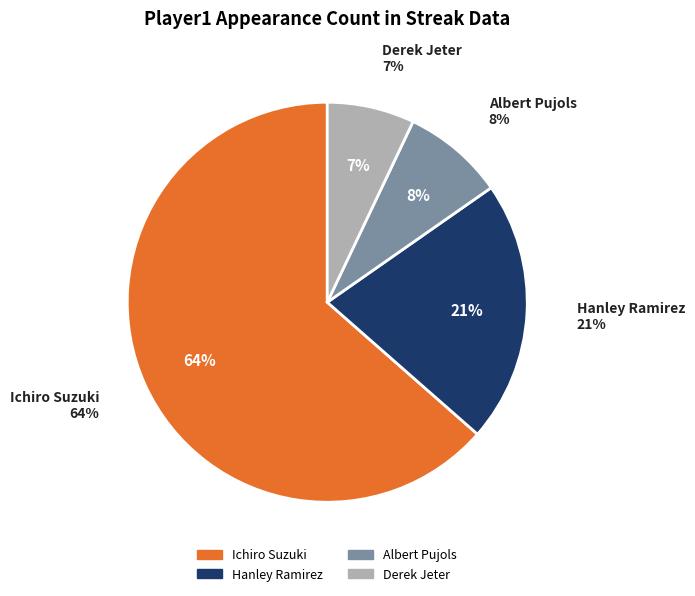

To the nearest percent, what percentage of the pie is Derek Jeter?

7%